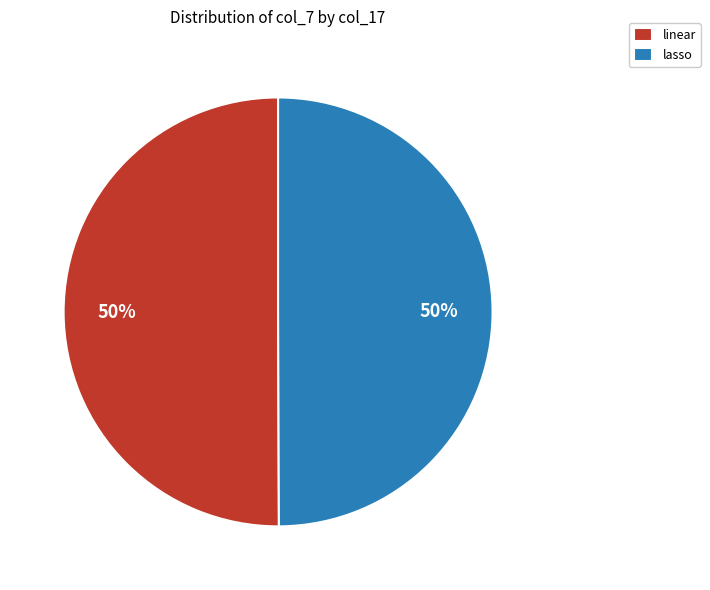

What percentage is the linear slice, to the nearest percent?

50%